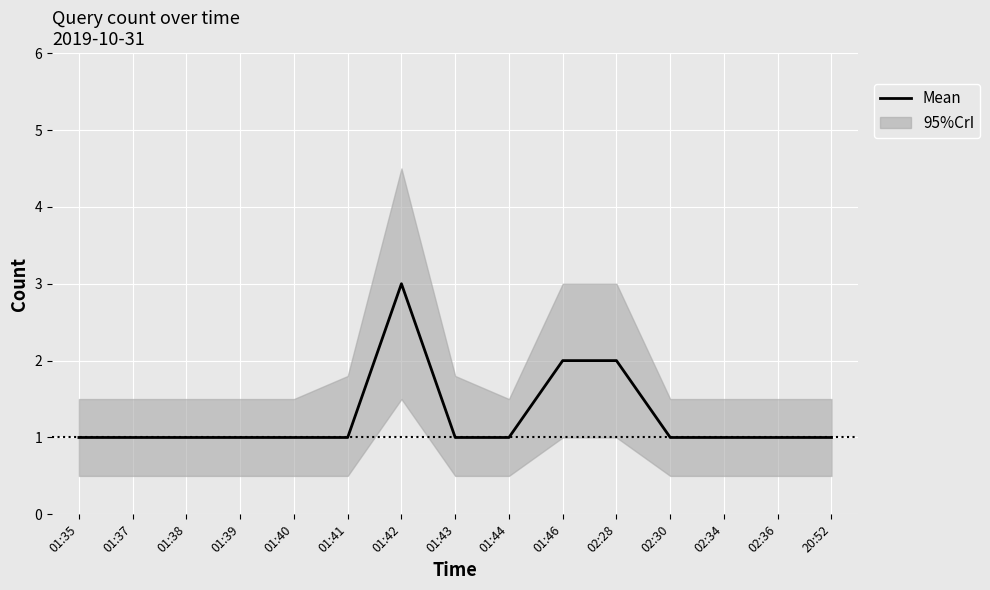

Between 01:43 and 01:35, which is larger?

01:43